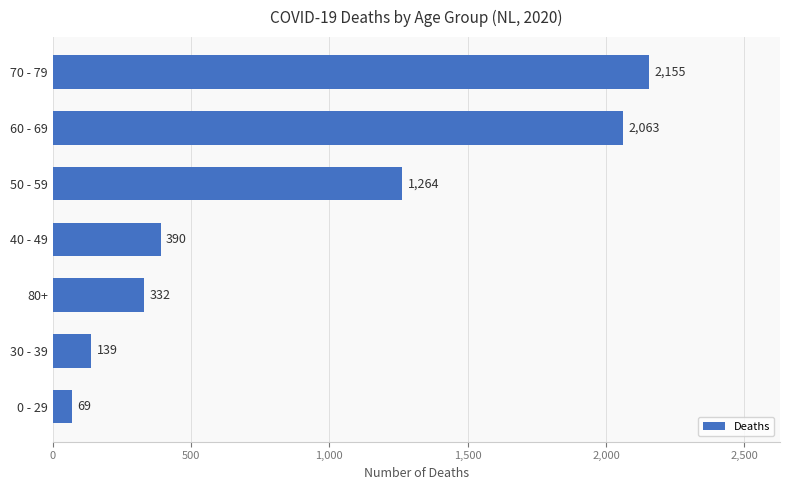

Reading top to bottom, what are all the values shown in this chart?

2155	2063	1264	390	332	139	69